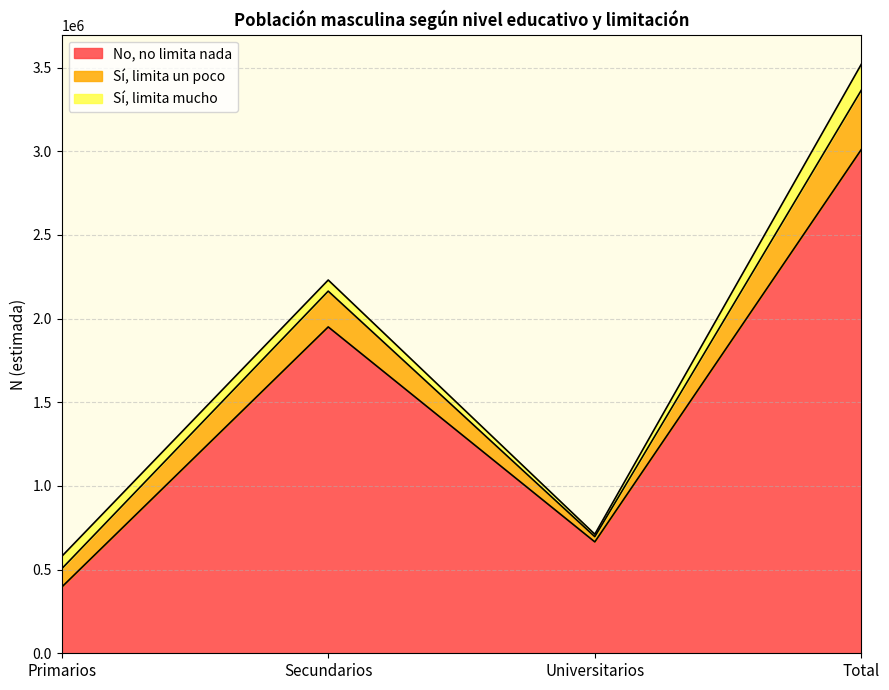

Does the chart display data point markers on the line(s)?

No